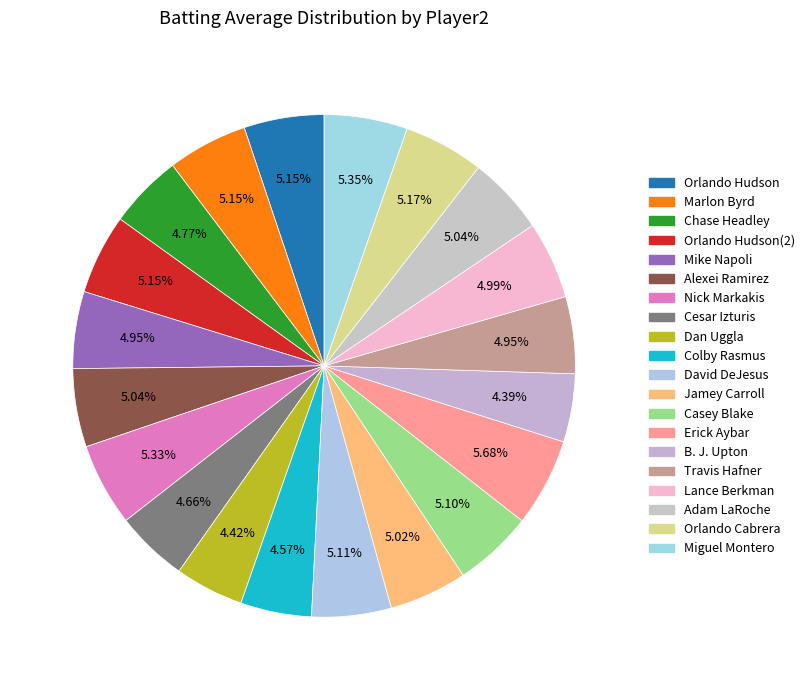

What percentage is the Erick Aybar slice, to the nearest percent?

6%